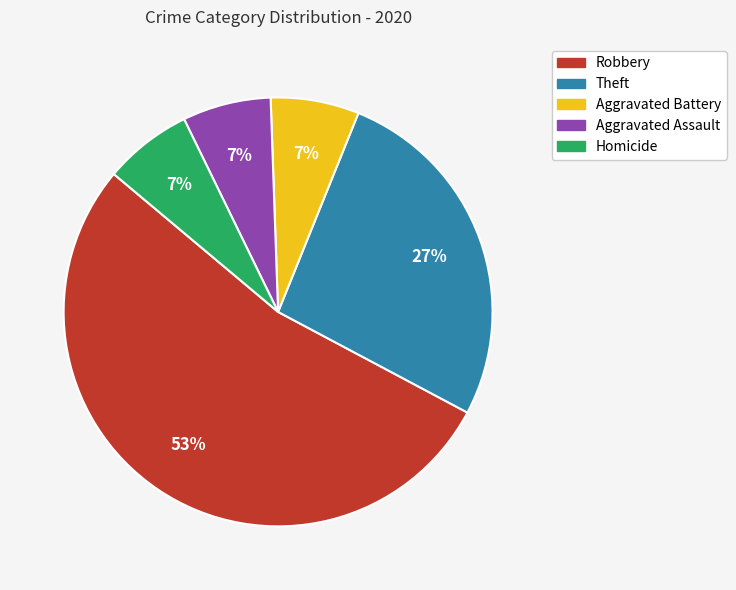

The Aggravated Assault slice represents 7% of the pie. True or false?

True